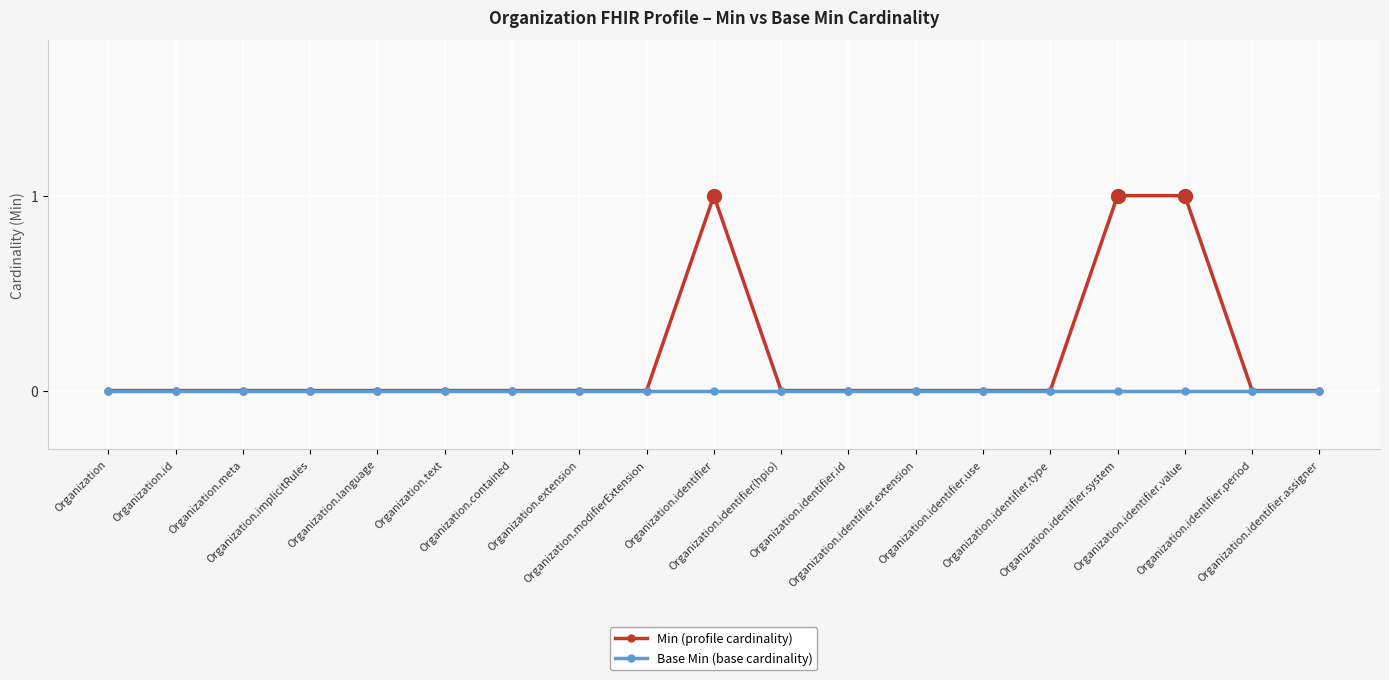

List the series in order of their overall mean, highest first.

Min (profile cardinality), Base Min (base cardinality)